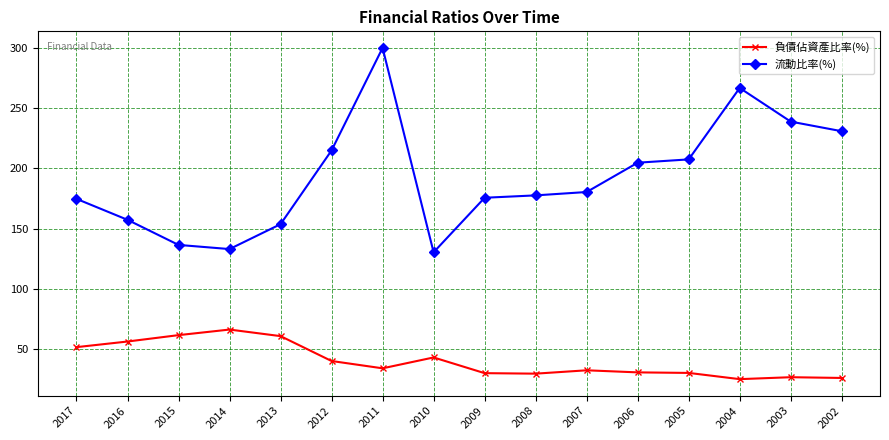

List the series in order of their overall mean, lowest first.

負債佔資產比率(%), 流動比率(%)